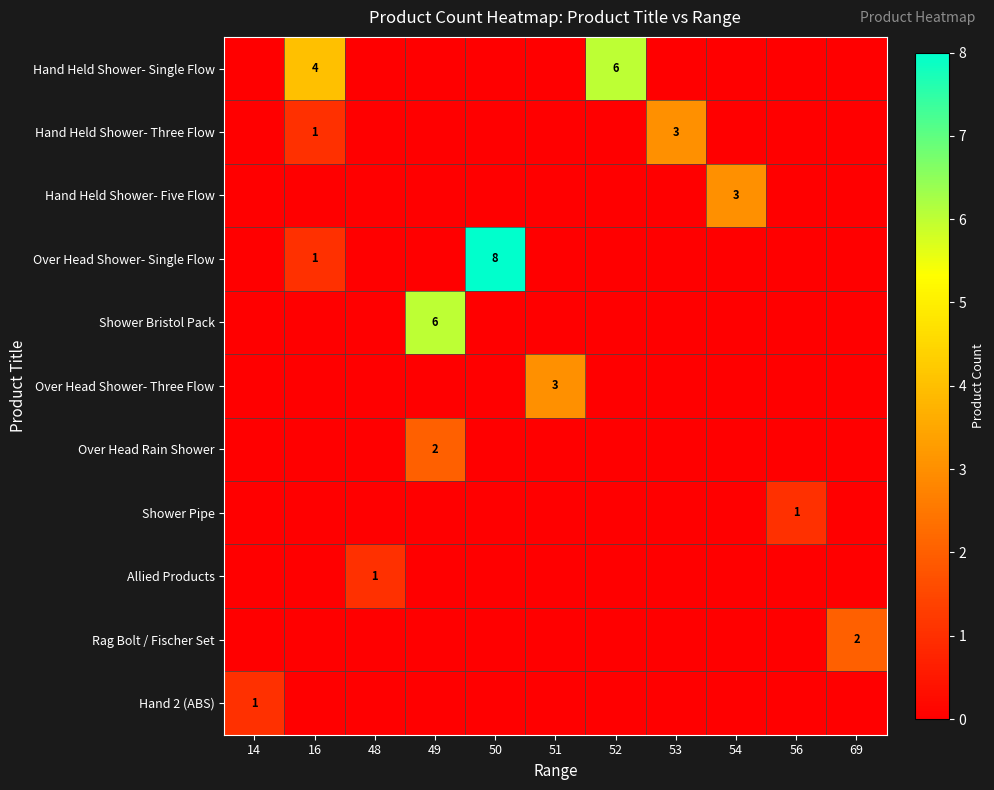

The Hand Held Shower- Three Flow series shows 3 at 53. True or false?

True